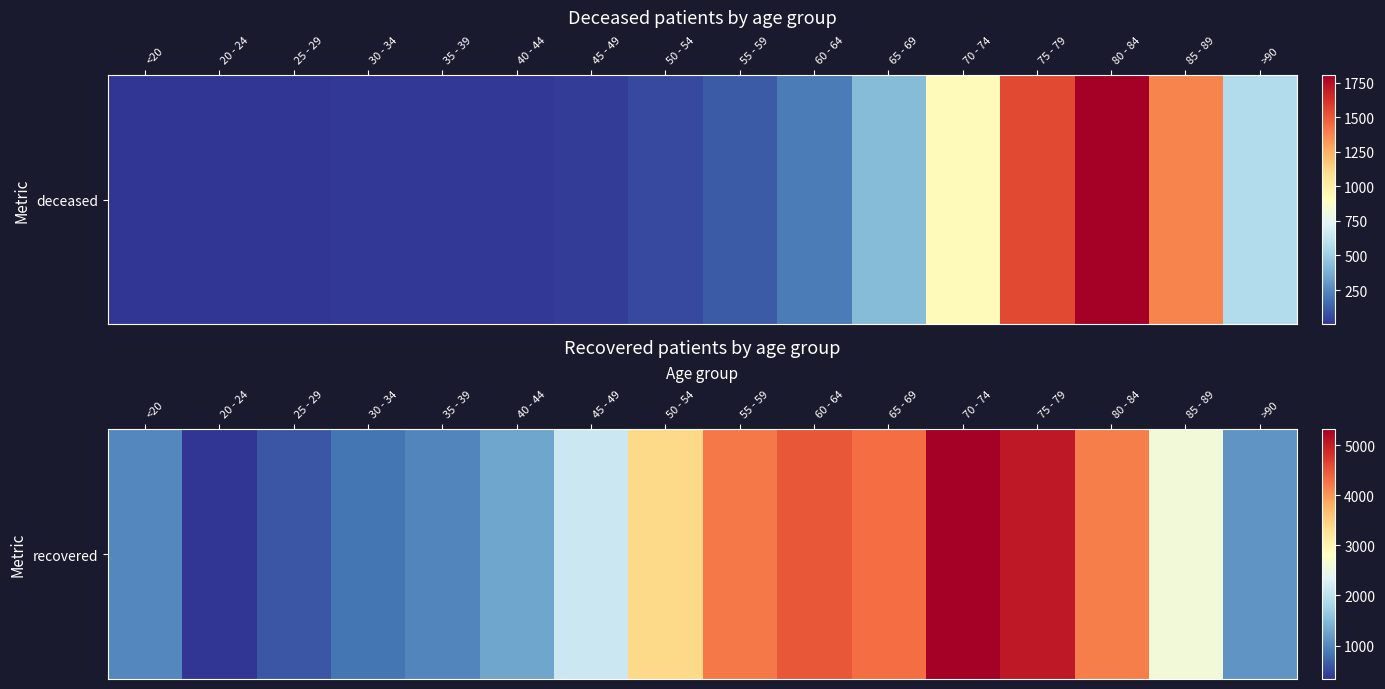

What is the sum of all values?

41828